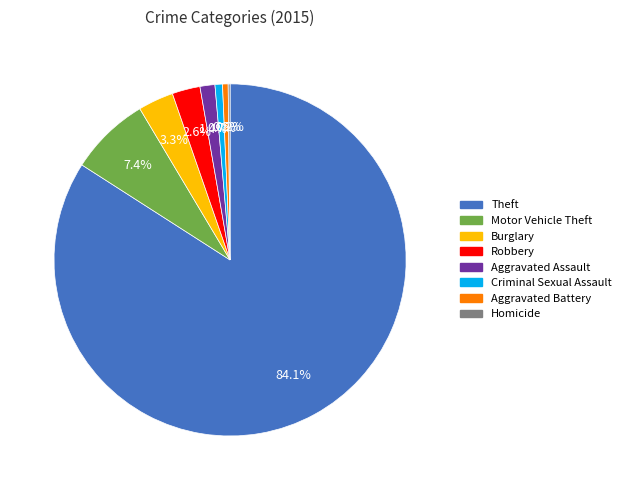

Does Theft represent more than half of the total?

Yes